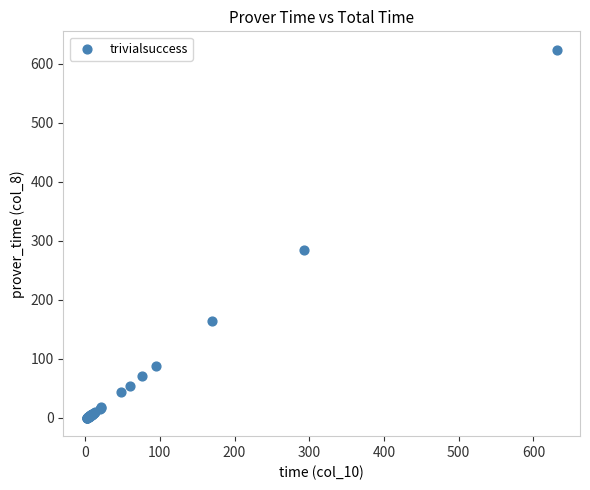

What Y value in the scatter plot is closest to 312?

284.8